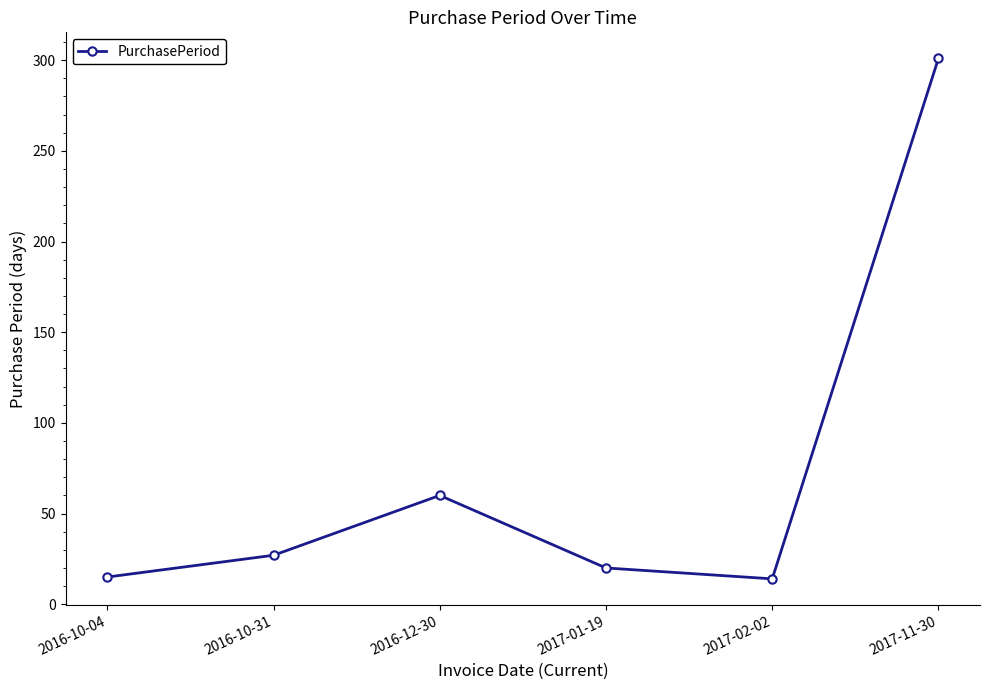

Which has a higher value, 2016-10-31 or 2016-10-04?

2016-10-31